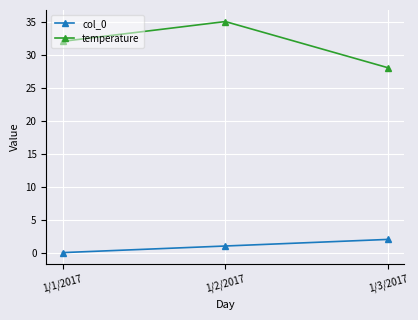

At which label is col_0 closest to 1?

1/2/2017